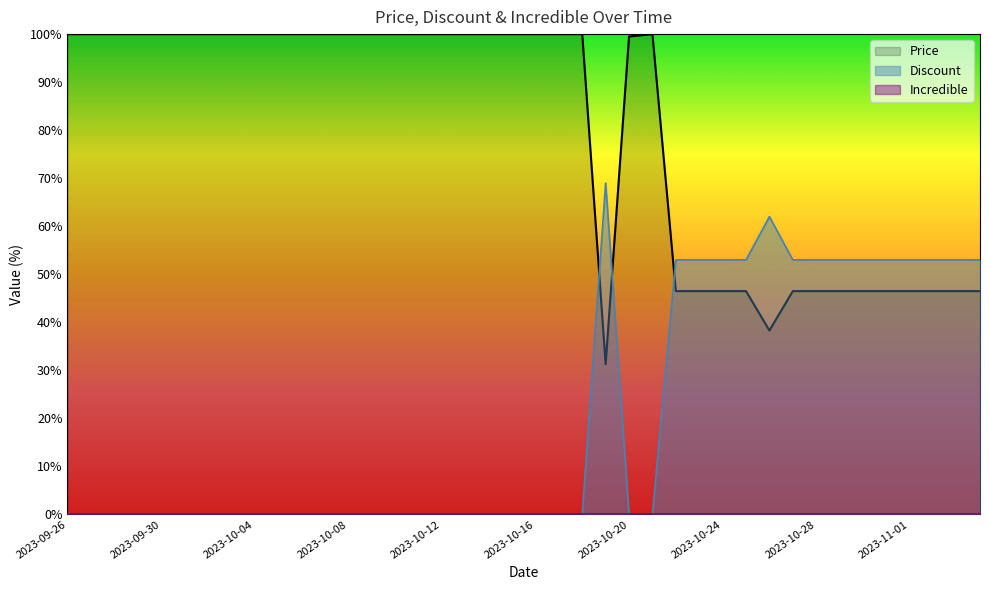

How many lines are shown in the chart?

3